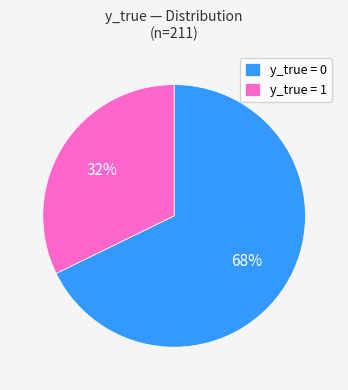

The y_true = 1 slice represents 23% of the pie. True or false?

False